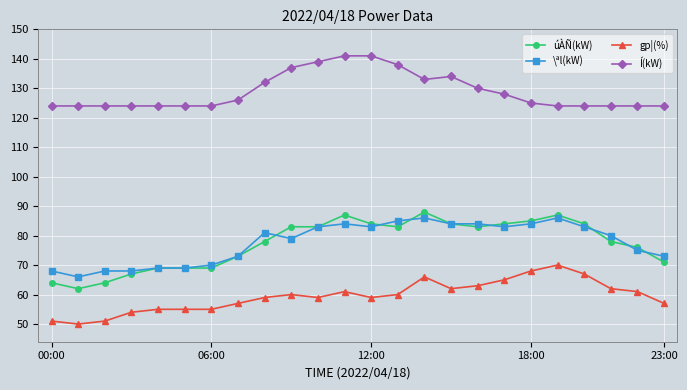

True or false: úÀÑ(kW) has more than 0 interior local peaks.

True